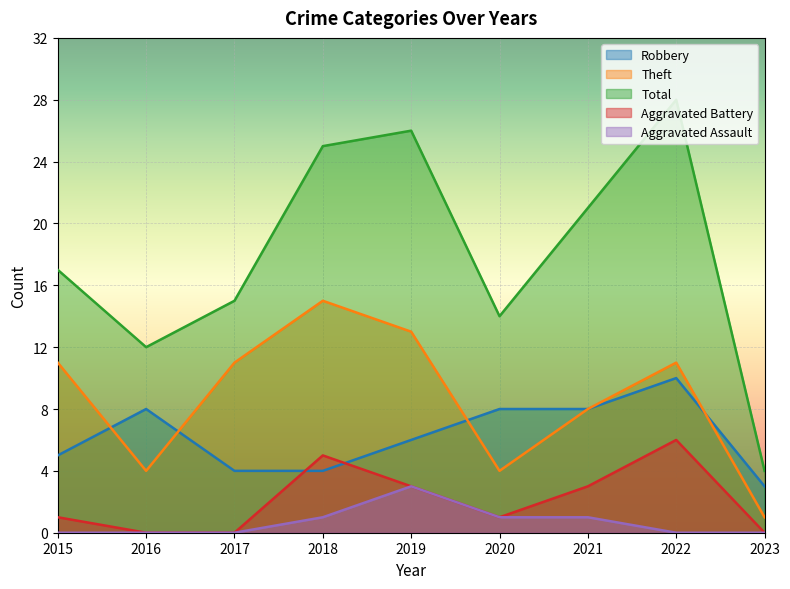

Which series has the largest total across all categories?

Total